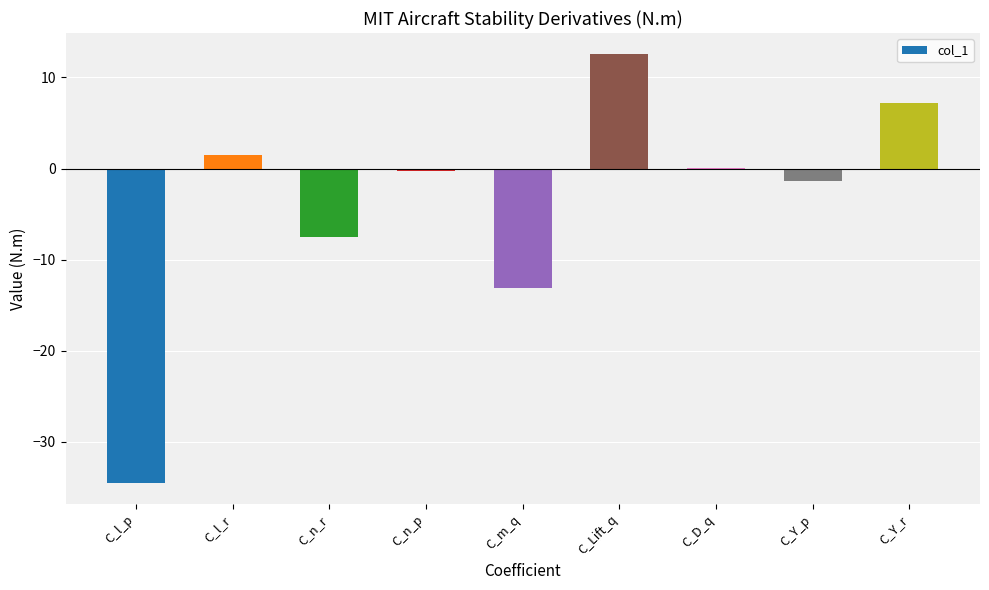

What is the maximum value shown in the chart?

12.5